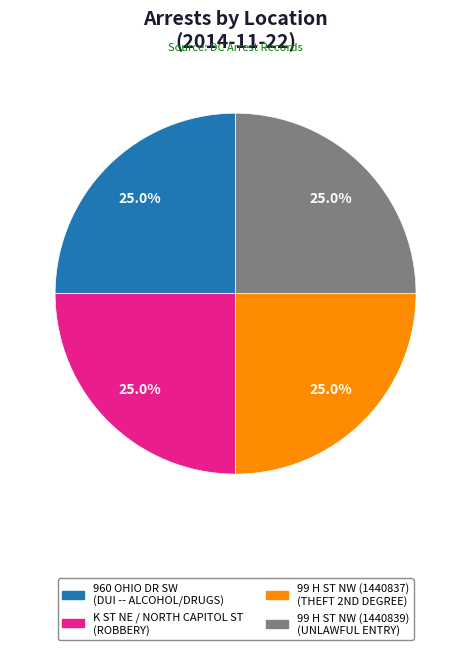

What is the ratio of the value at K ST NE / NORTH CAPITOL ST to the value at 99 H ST NW (1440839)?

1.0